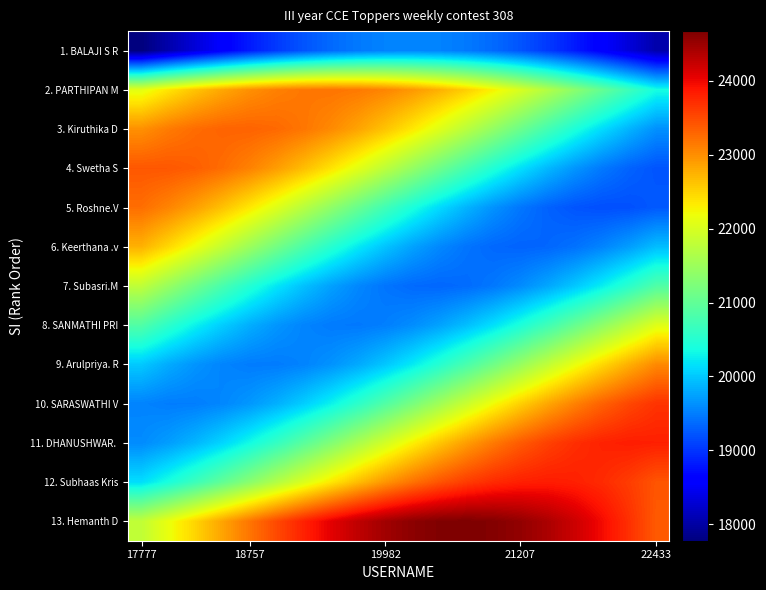

Which series has the largest total across all categories?

13. Hemanth D